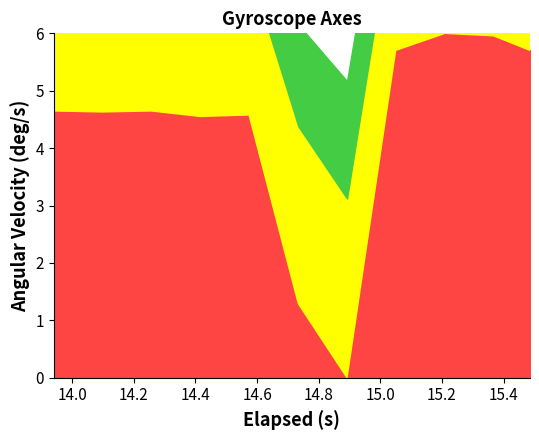

How many lines are shown in the chart?

3